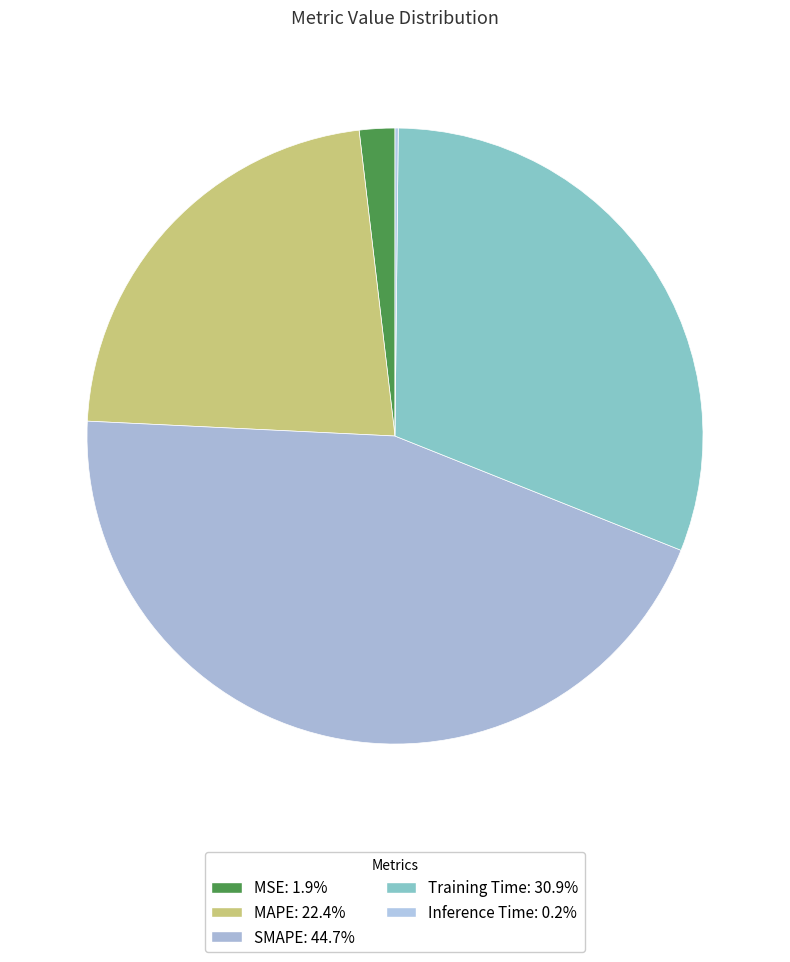

How many slices are in this pie chart?

5